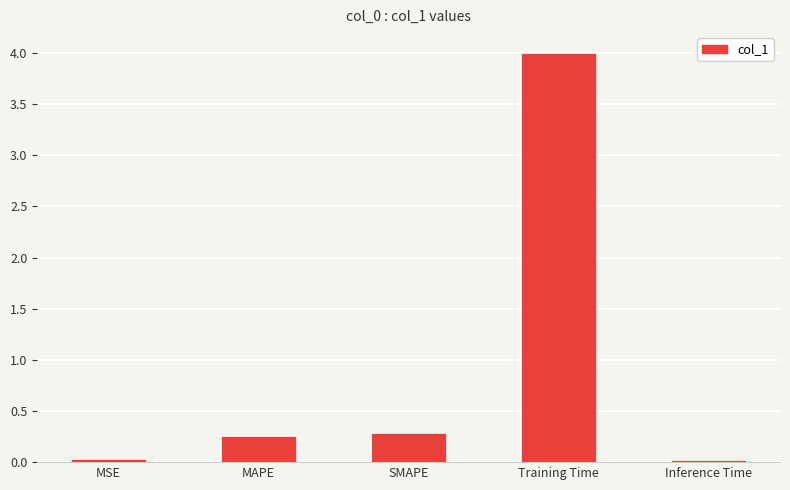

What is the label of the 5th bar from the left?

Inference Time